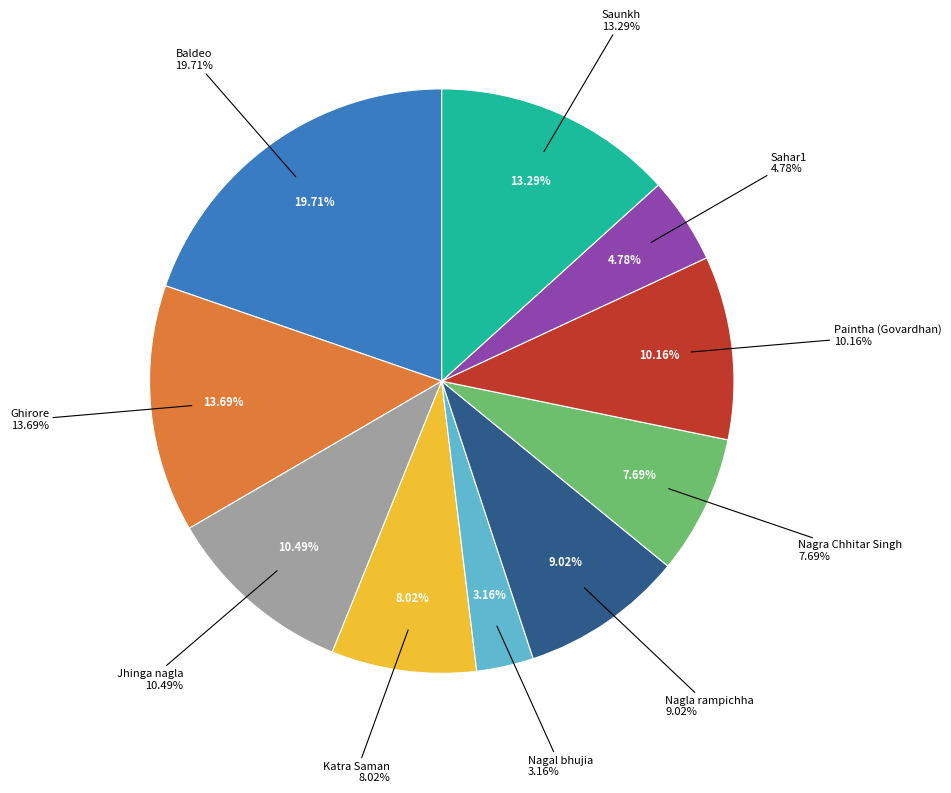

Which slice is the smallest?

Nagal bhujia